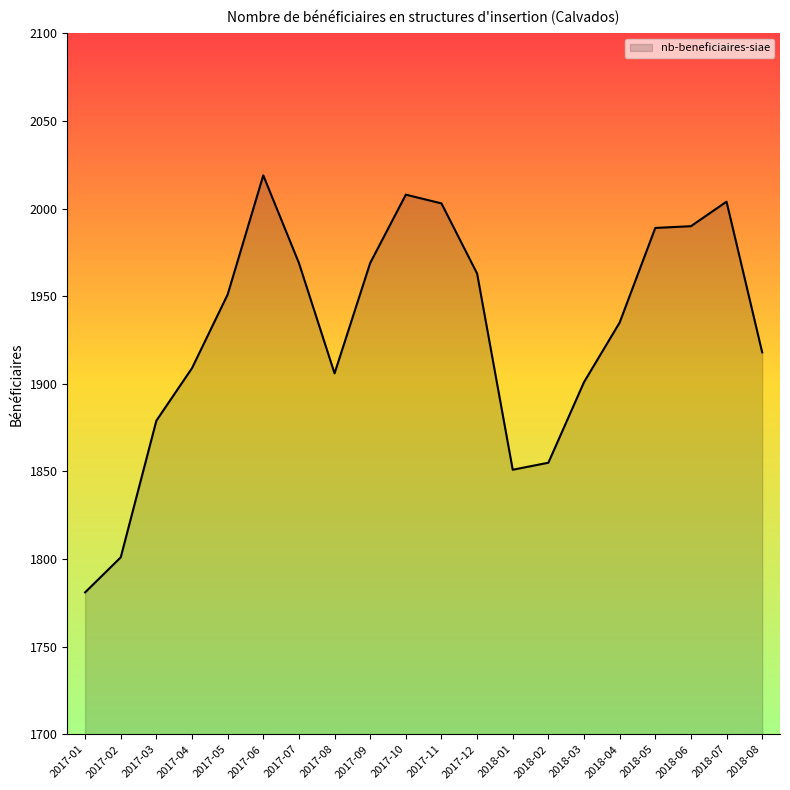

What is the ratio of the value at 2017-09 to the value at 2017-11?

1.0